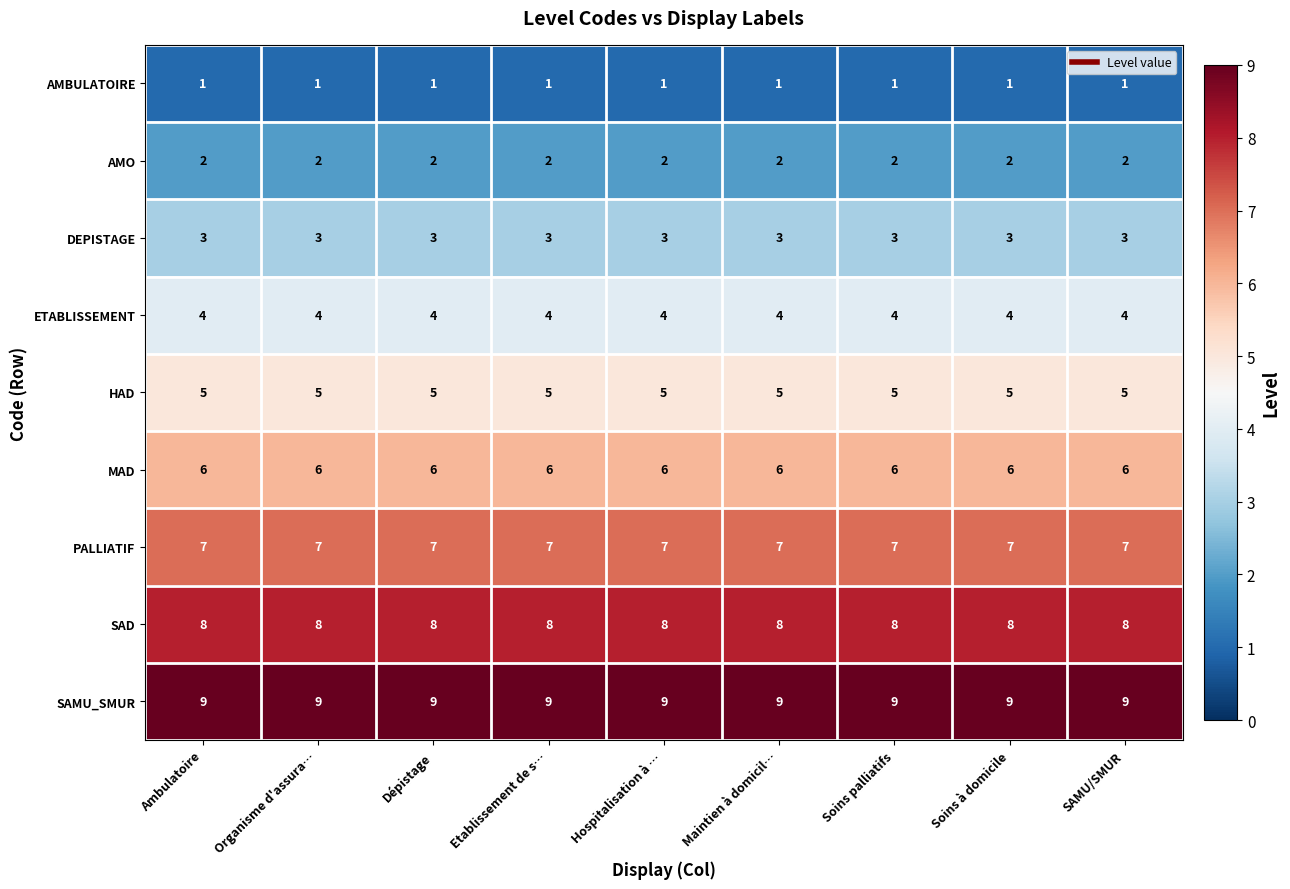

Is it true that MAD equals 6 at Ambulatoire?

True